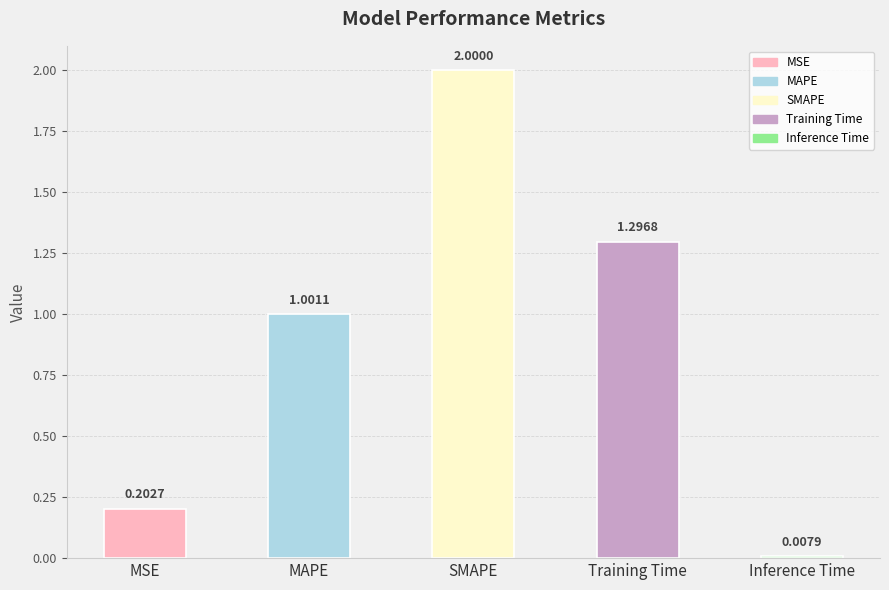

Which label corresponds to the largest value in the chart?

SMAPE